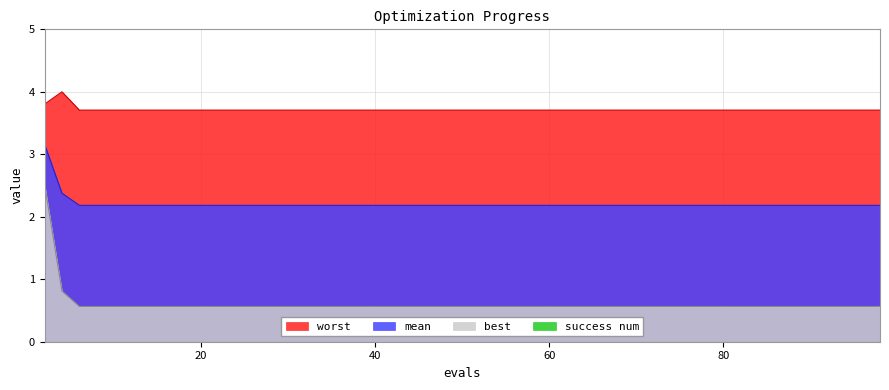

What is the sum of the best values at 2 and 73?

3.1